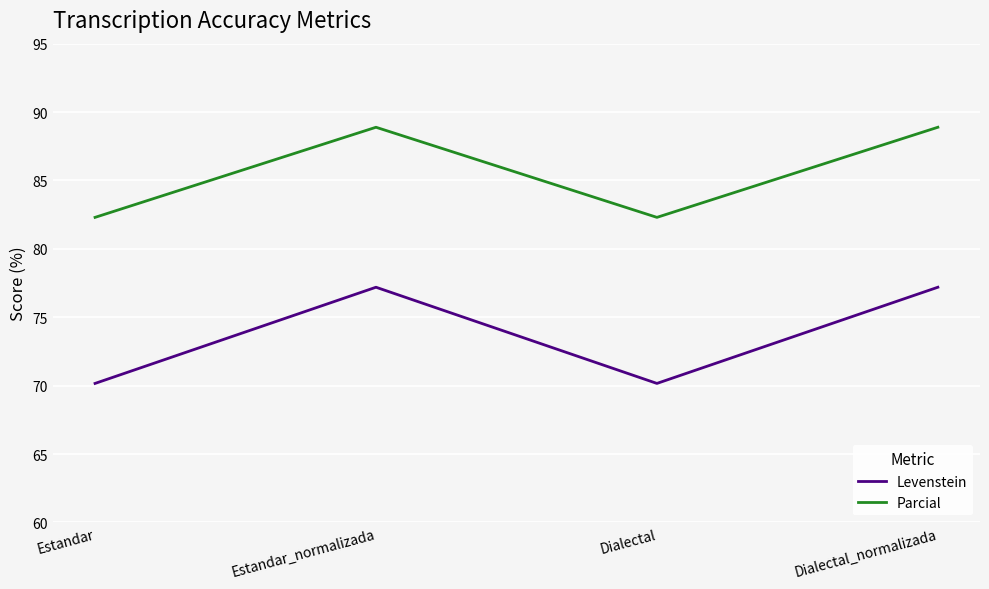

Is the value of Levenstein at Dialectal greater than the value of Parcial at Estandar?

No